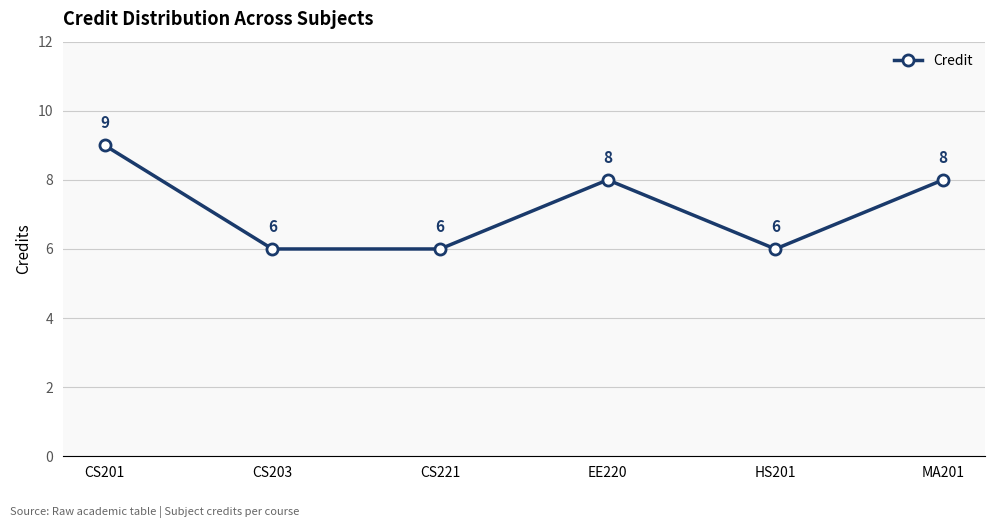

What is the difference between the maximum and minimum values?

3